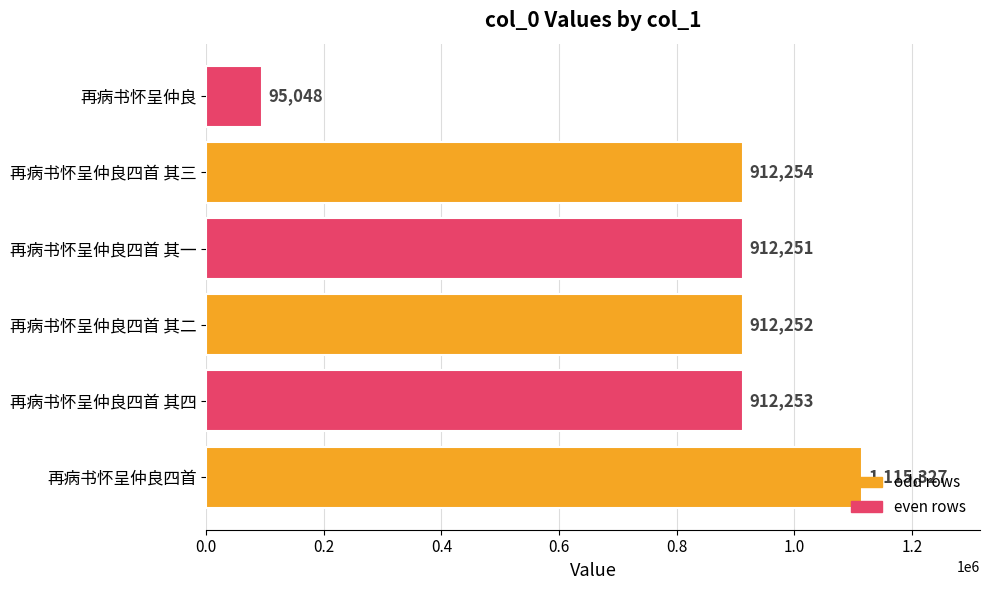

At which label is the value closest to 605187?

再病书怀呈仲良四首 其一